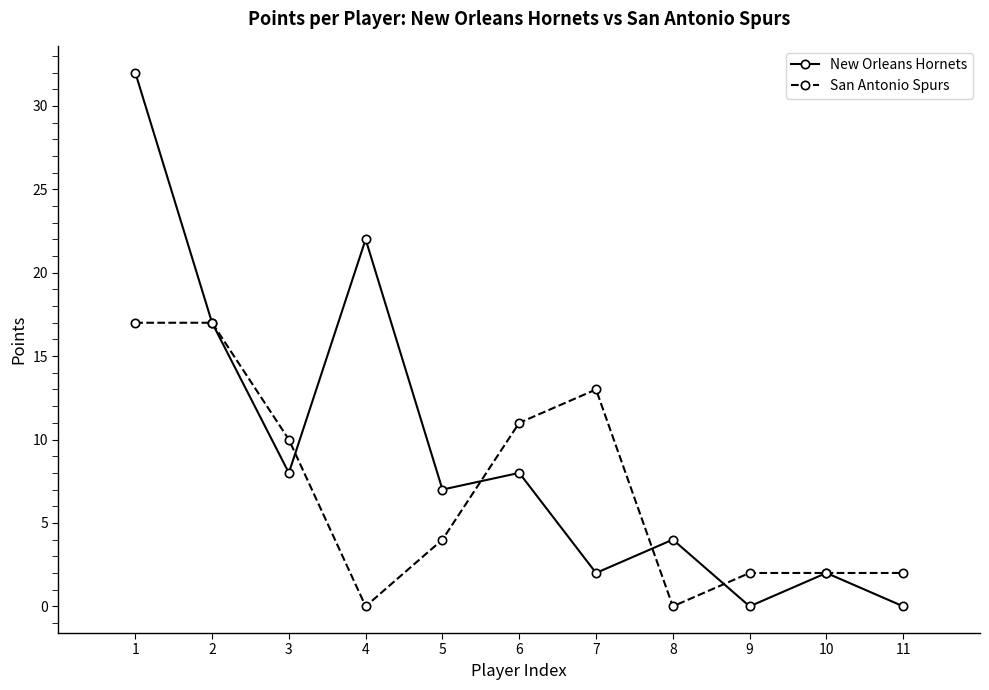

Which series has the widest spread of values?

New Orleans Hornets